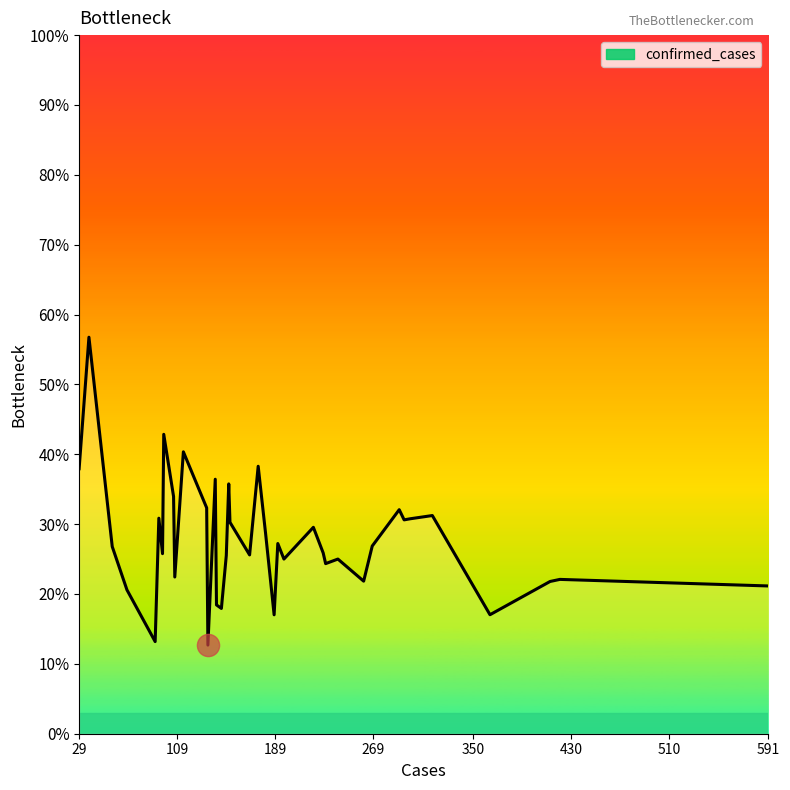

Is this an area chart (filled region under the line)?

No